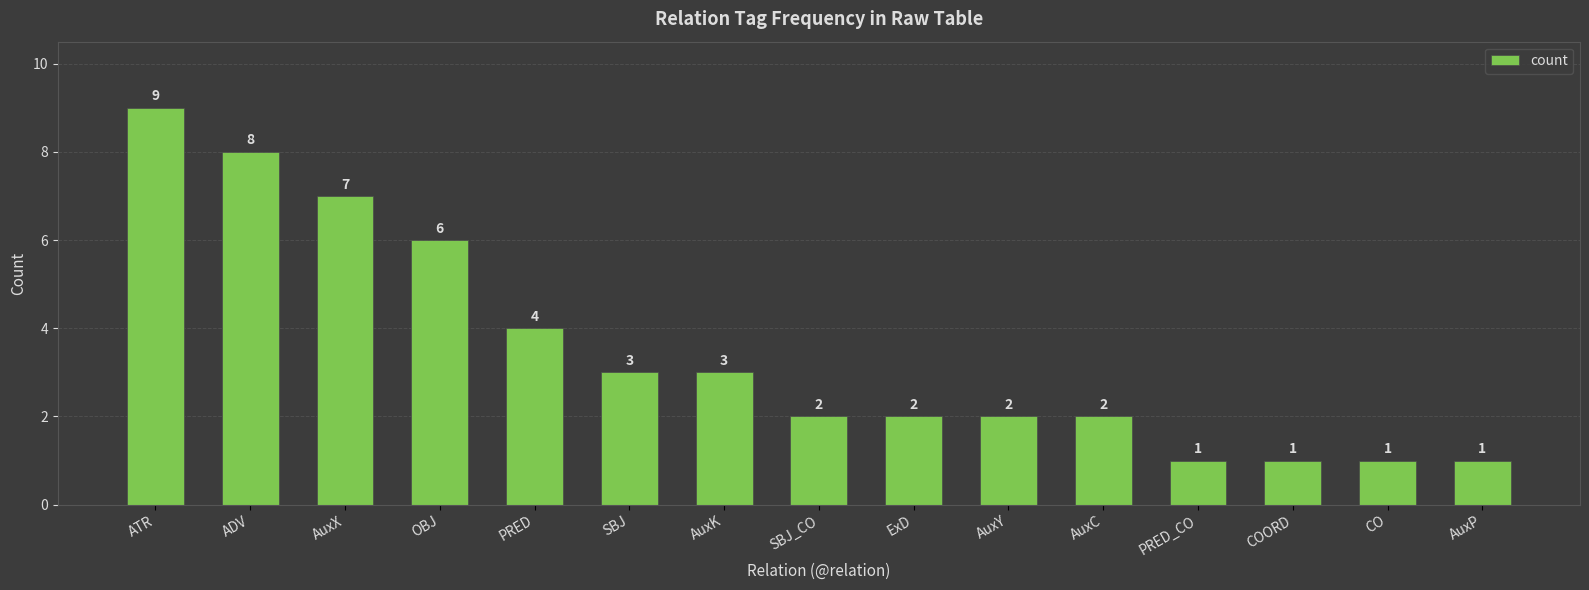

Are the bars grouped side by side (vs. stacked)?

No